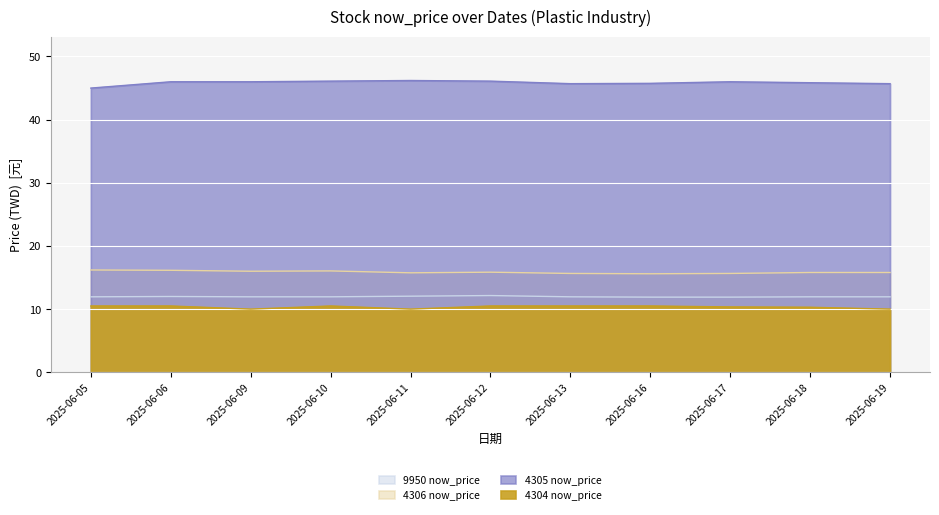

Reading right to left, list all the values displayed in this chart.

9950 now_price: 11.9	11.9	11.9	11.9	11.9	12.2	12.1	11.9	11.9	12.0	11.9
4306 now_price: 15.8	15.8	15.7	15.6	15.7	15.8	15.8	16.1	16.0	16.1	16.2
4305 now_price: 45.7	45.9	46.0	45.8	45.7	46.1	46.2	46.1	46.0	46.0	45.0
4304 now_price: 10.0	10.3	10.3	10.5	10.5	10.5	10.0	10.5	10.0	10.5	10.5